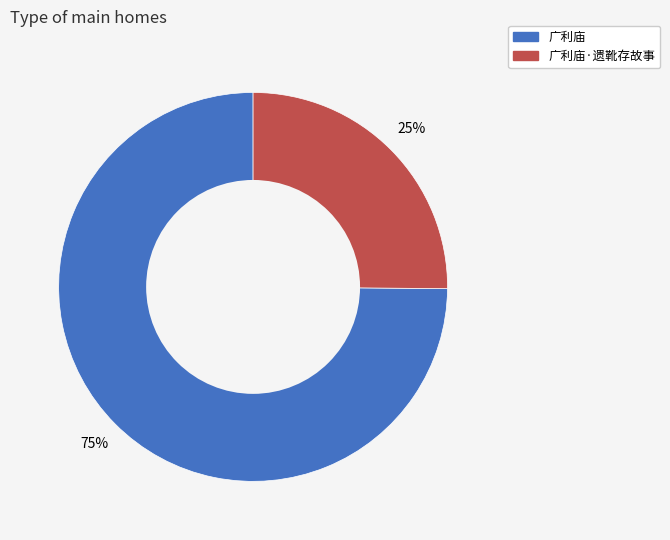

Is there a majority slice in this chart?

Yes